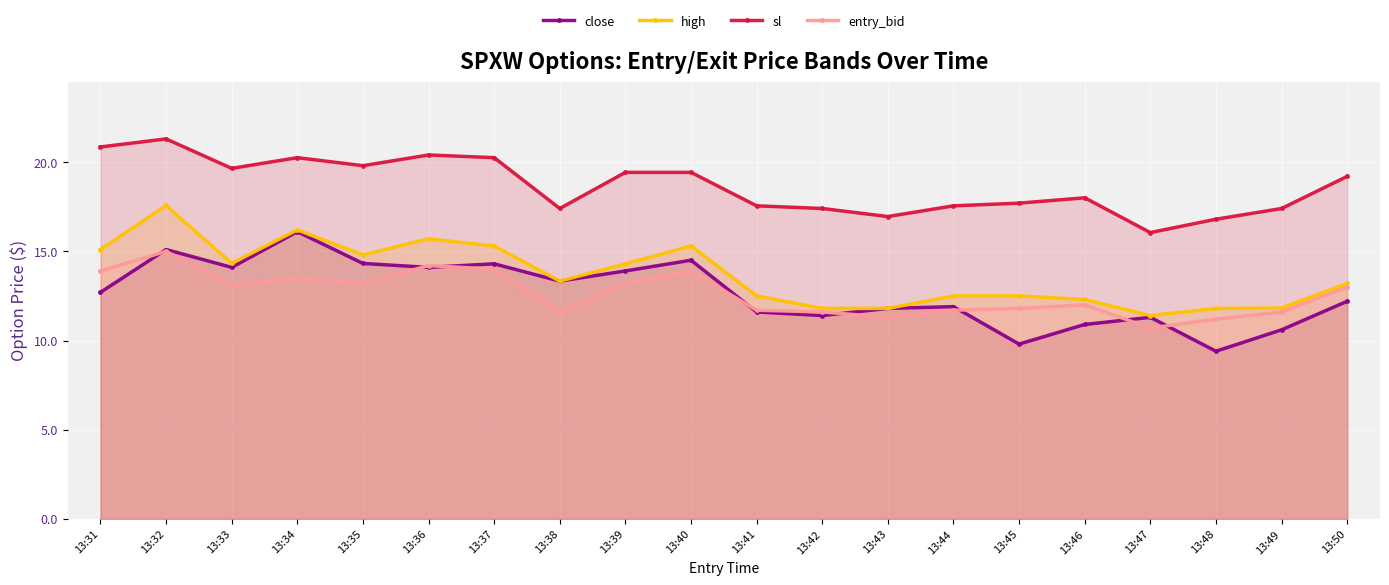

Where does the close series first go above 12?

13:31